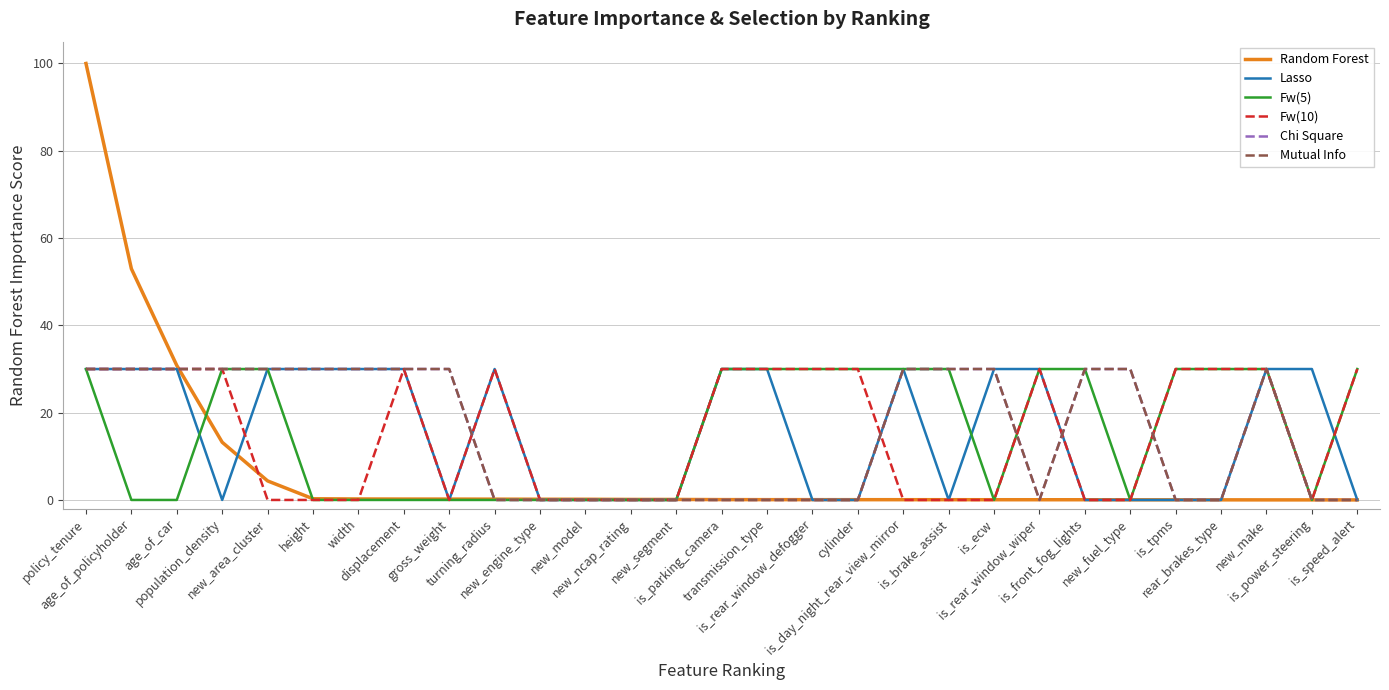

How many times do Lasso and Random Forest cross each other?

12